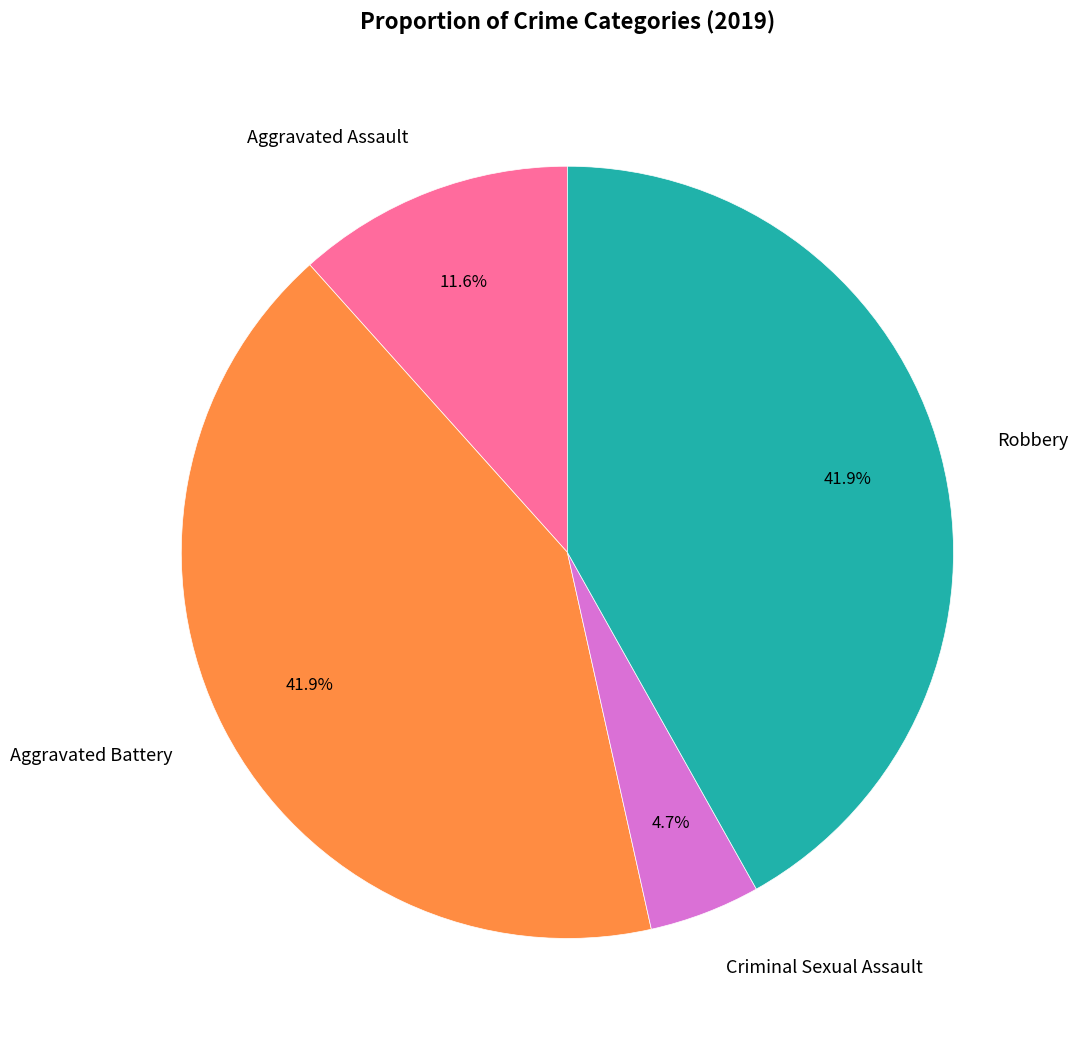

Is there any slice that represents more than half of the pie?

No